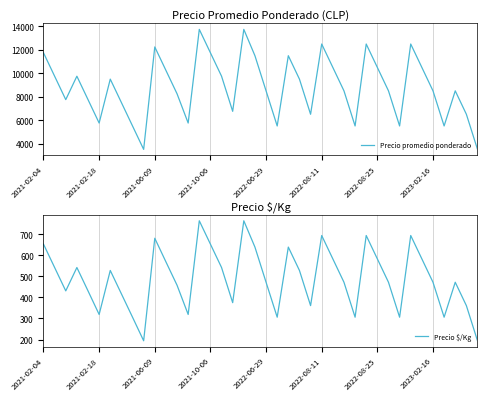

Which series has the largest total across all categories?

Precio promedio ponderado